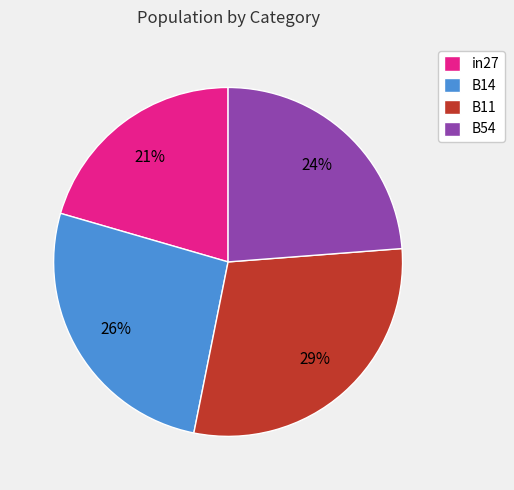

Count the number of slices in the pie.

4